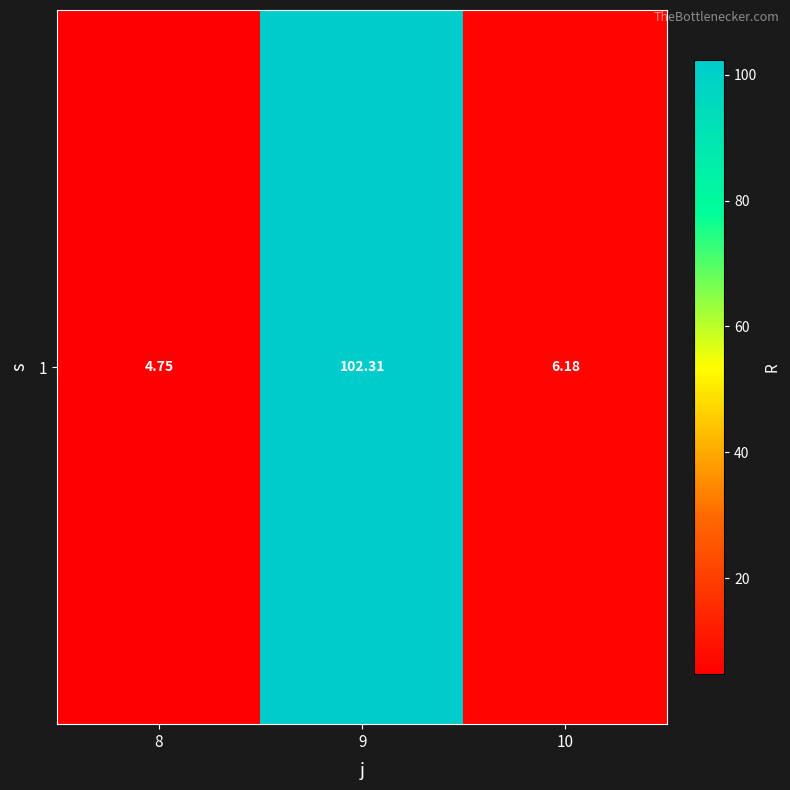

List the labels in order of value, largest first.

9, 10, 8